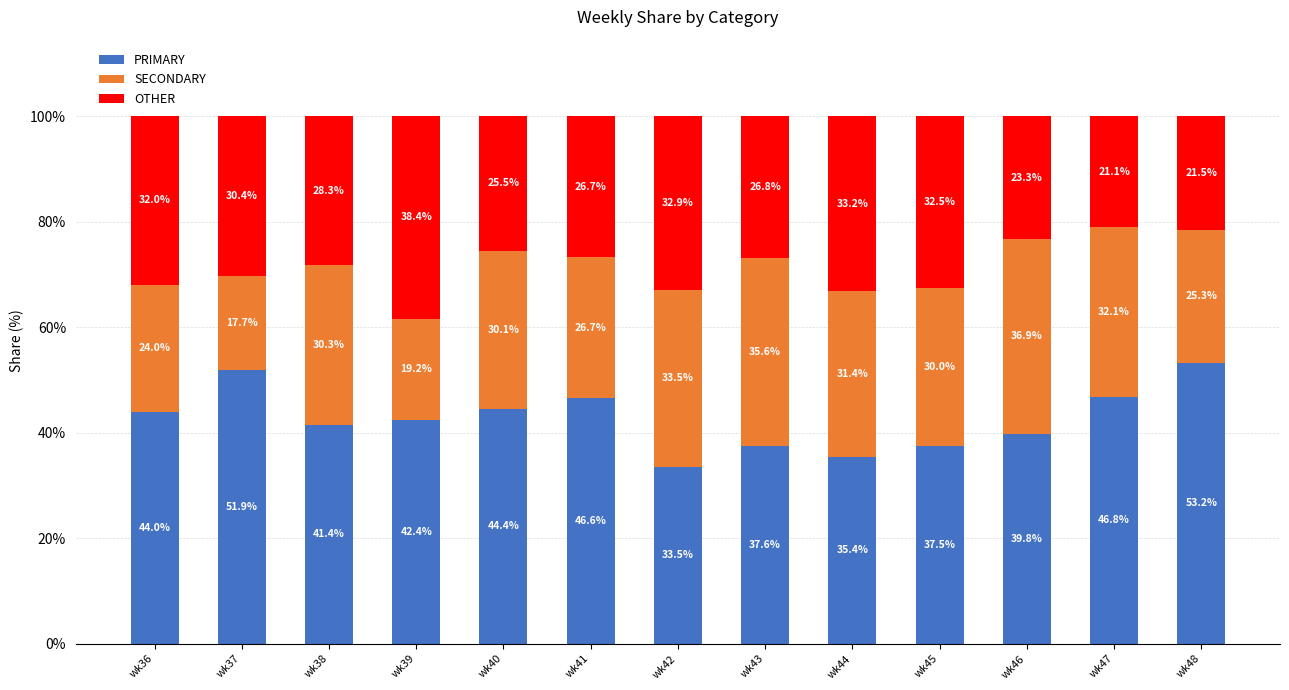

True or false: PRIMARY has a value of 44.0 at wk36.

True